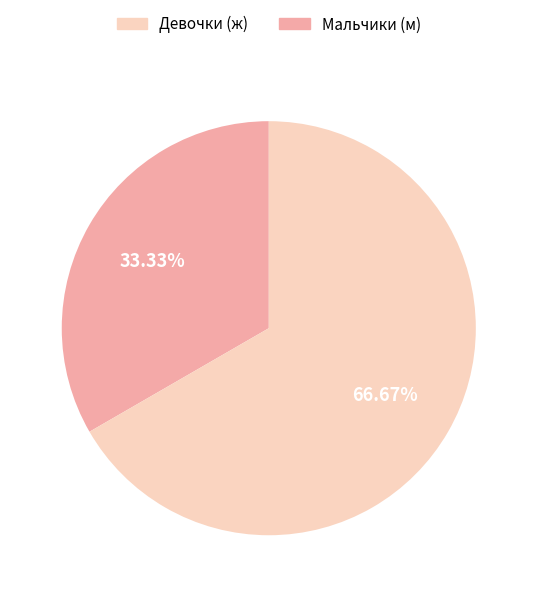

Is there a majority slice in this chart?

Yes